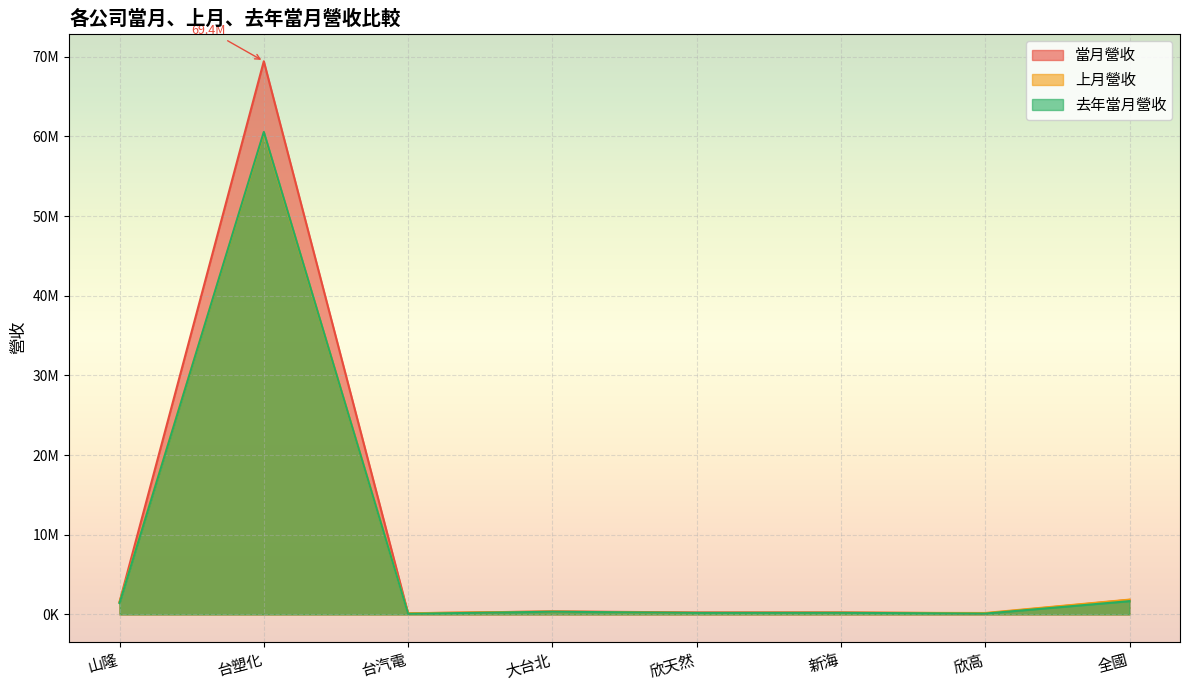

Is it true that 上月營收 equals 141230 at 台汽電?

True